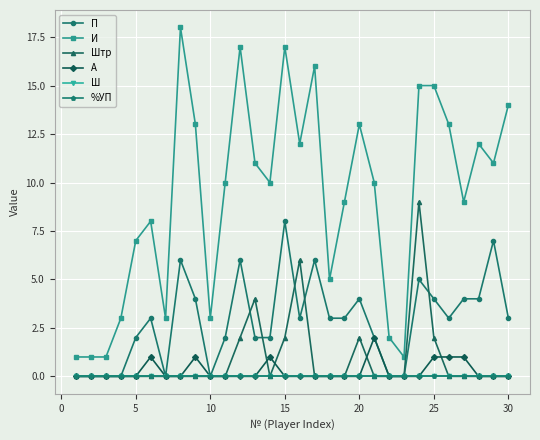

Reading left to right, extract all data points from this chart.

П: 0	0	0	0	2	3	0	6	4	0	2	6	2	2	8	3	6	3	3	4	2	0	0	5	4	3	4	4	7	3
И: 1	1	1	3	7	8	3	18	13	3	10	17	11	10	17	12	16	5	9	13	10	2	1	15	15	13	9	12	11	14
Штр: 0	0	0	0	0	0	0	0	0	0	0	2	4	0	2	6	0	0	0	2	0	0	0	9	2	0	0	0	0	0
А: 0	0	0	0	0	1	0	0	1	0	0	0	0	1	0	0	0	0	0	0	2	0	0	0	1	1	1	0	0	0
Ш: 0	0	0	0	0	0	0	0	0	0	0	0	0	0	0	0	0	0	0	0	0	0	0	0	0	0	0	0	0	0
%УП: 0	0	0	0	0	0	0	0	0	0	0	0	0	0	0	0	0	0	0	0	0	0	0	0	0	0	0	0	0	0